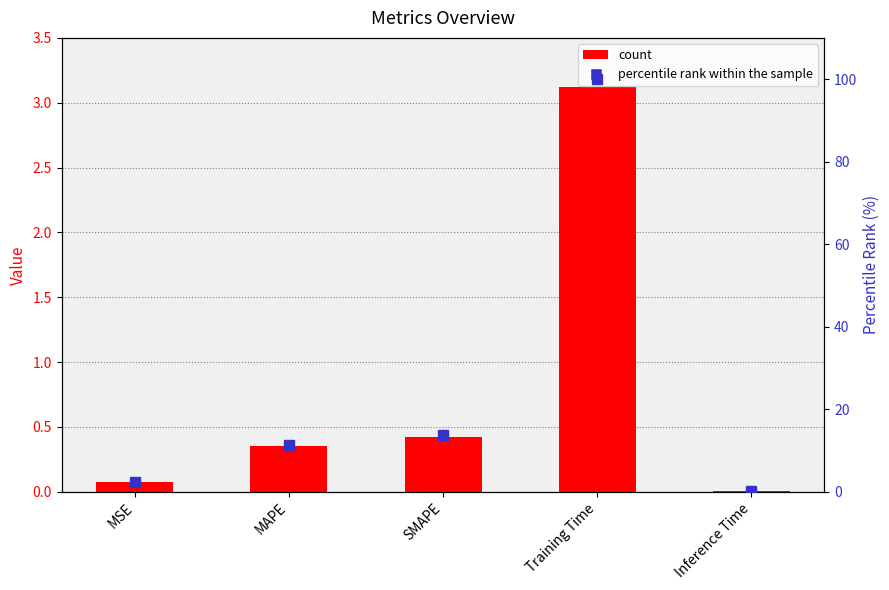

What is the difference between the maximum and minimum values in the col_1 series?

3.1